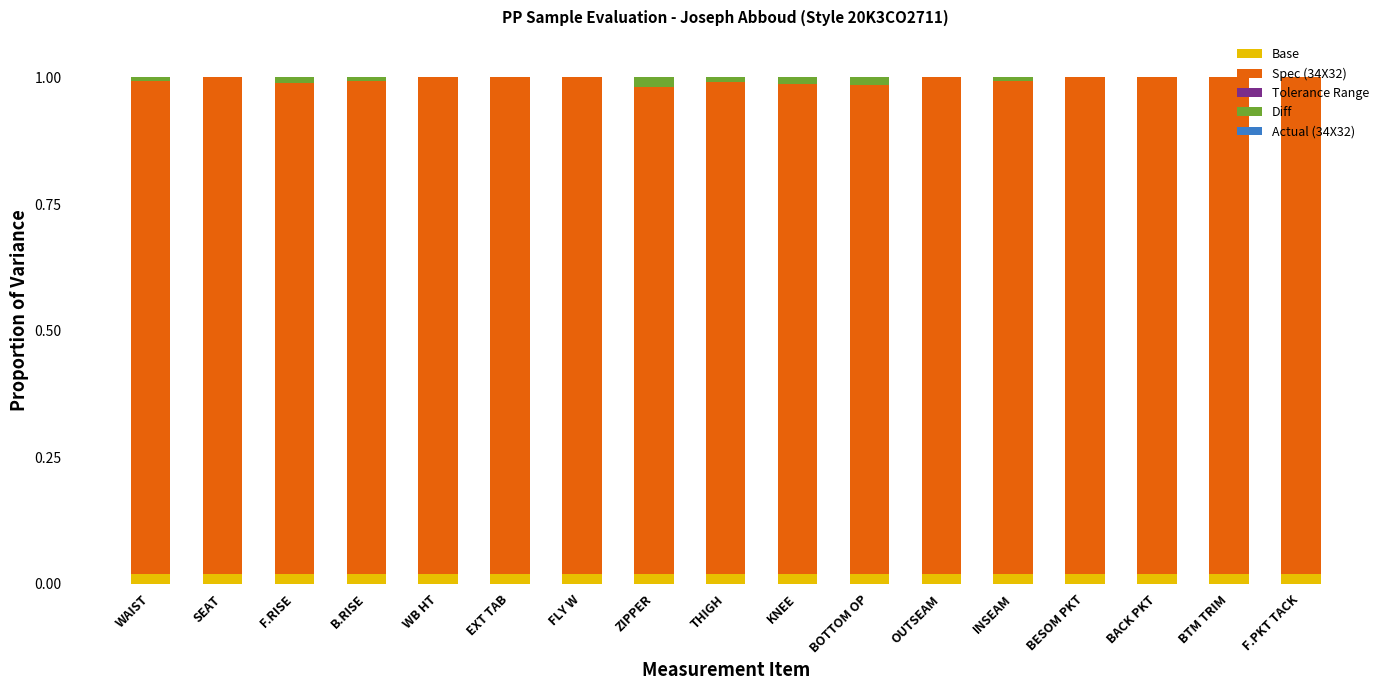

What is the sum of all Base values?

0.3